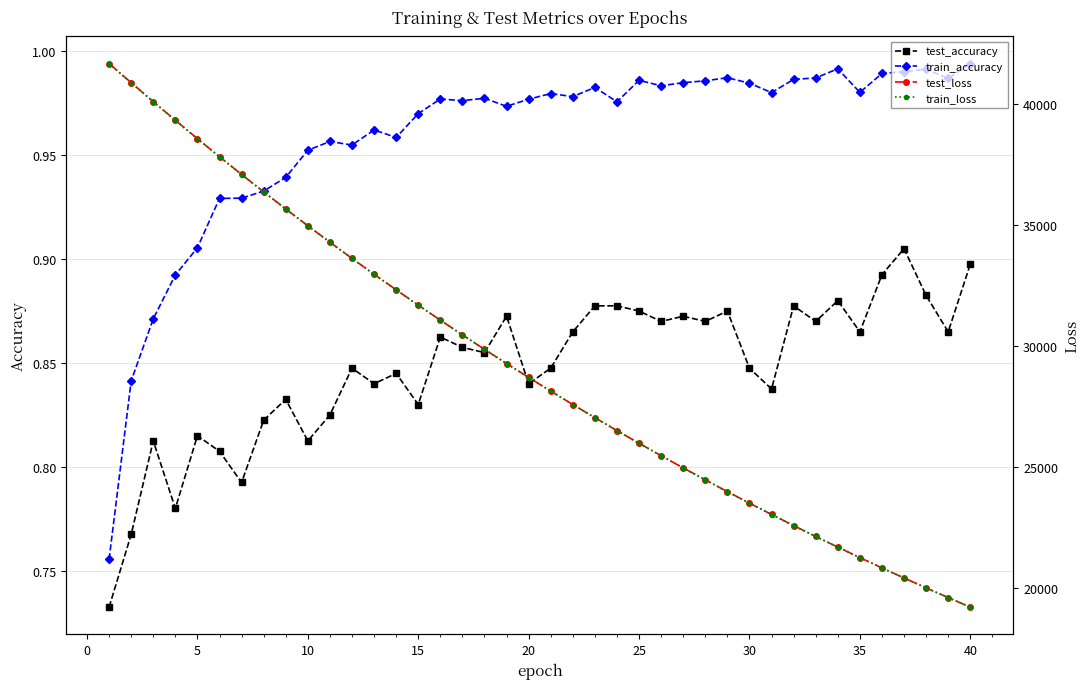

List the series in order of their peak value, highest first.

test_loss, train_loss, train_accuracy, test_accuracy